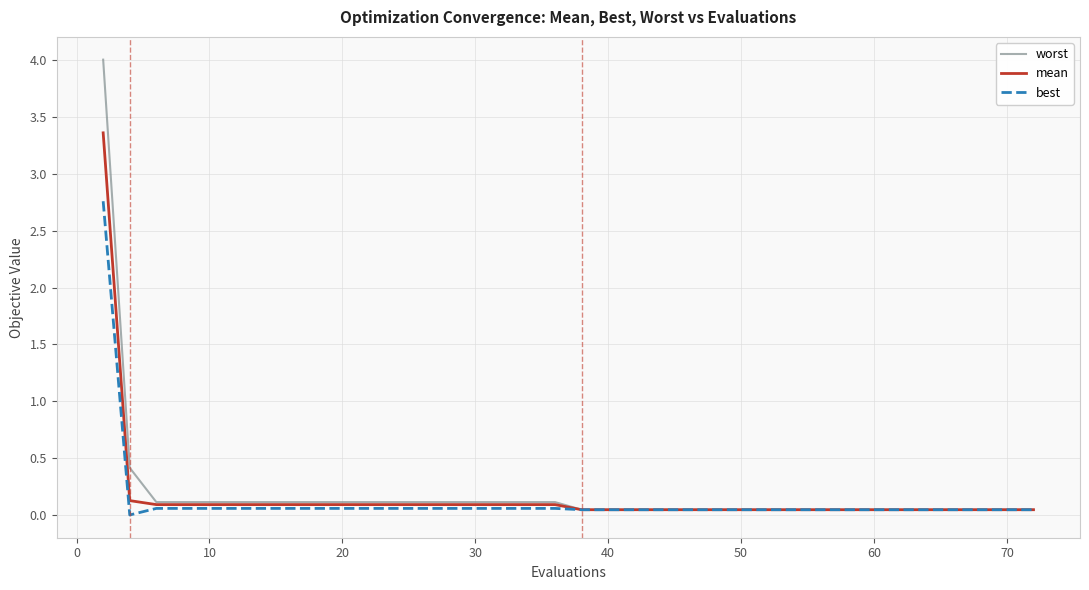

What is the maximum value shown in the chart?

4.0